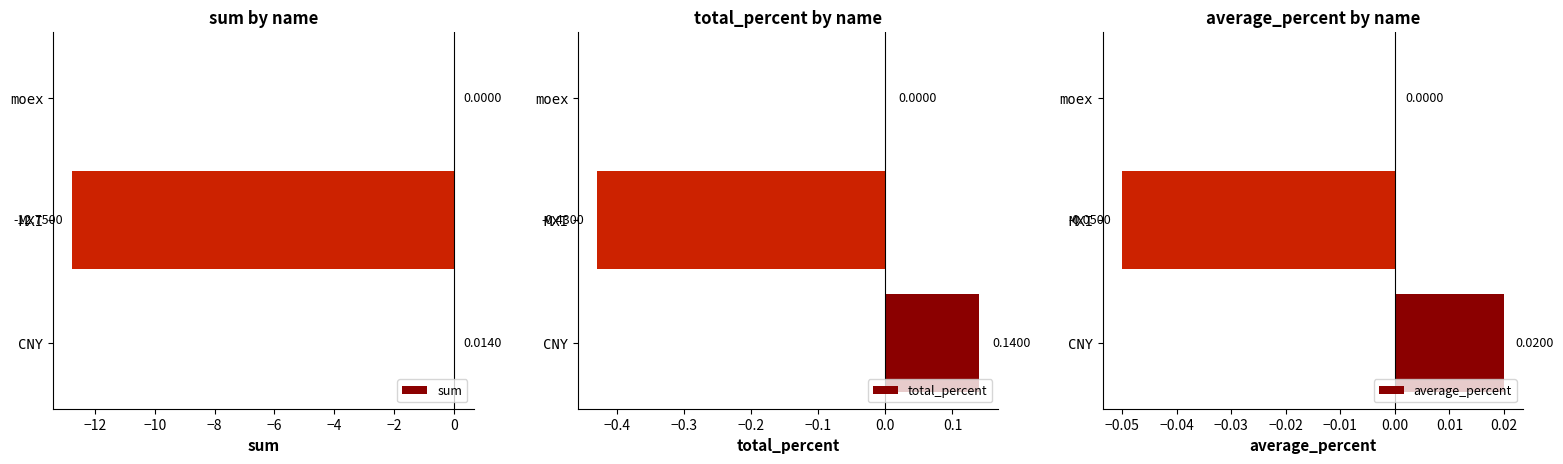

At which label is sum closest to -6?

moex